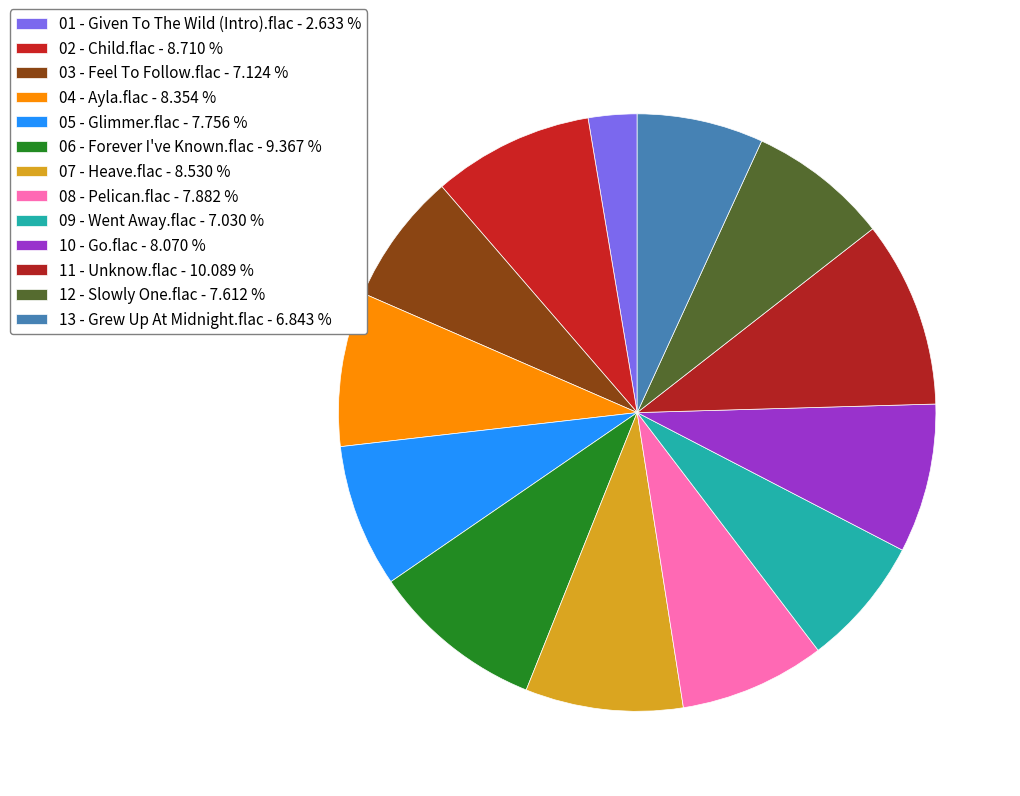

To the nearest percent, what percentage of the pie is 10 - Go.flac?

8%